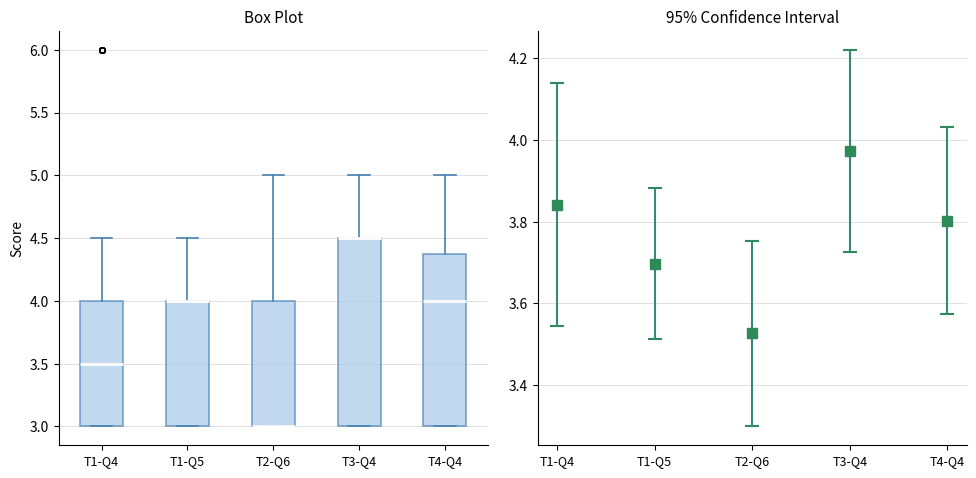

Where does the median line of the box for T4-Q4 sit on the y-axis? The values are not printed on the chart, so give them approximately, as read against the axis.

4.0